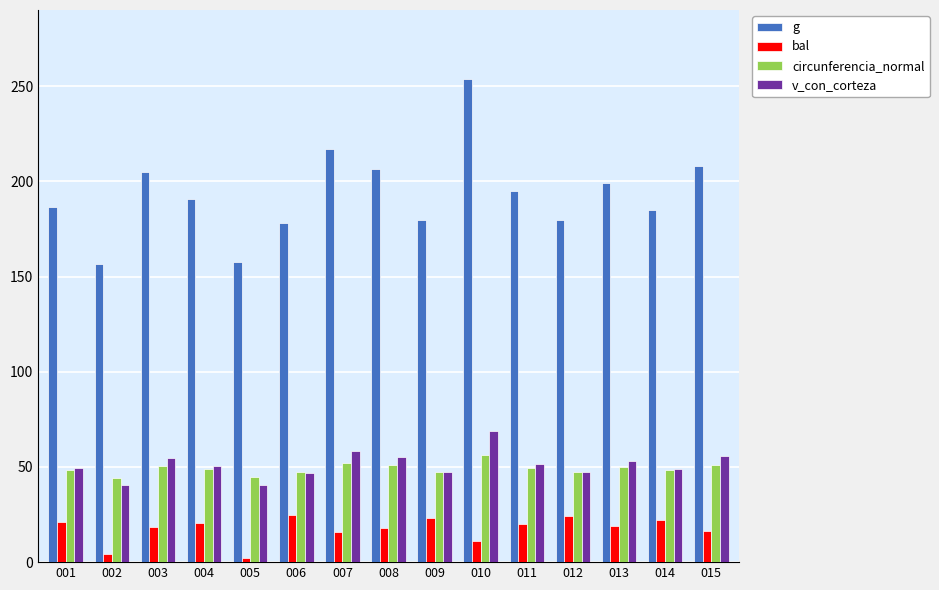

List the series in order of their peak value, highest first.

g, v_con_corteza, circunferencia_normal, bal